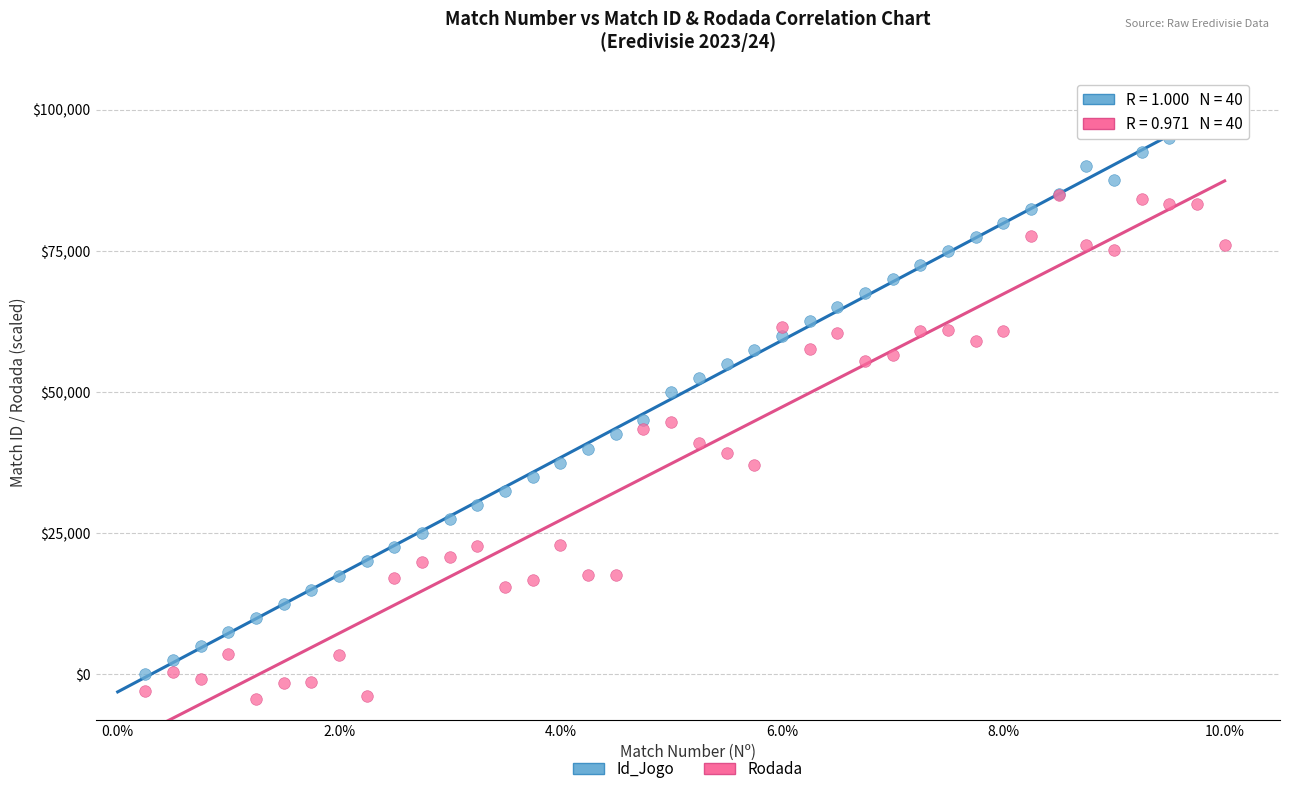

Which series has the widest spread of Y values?

Id_Jogo